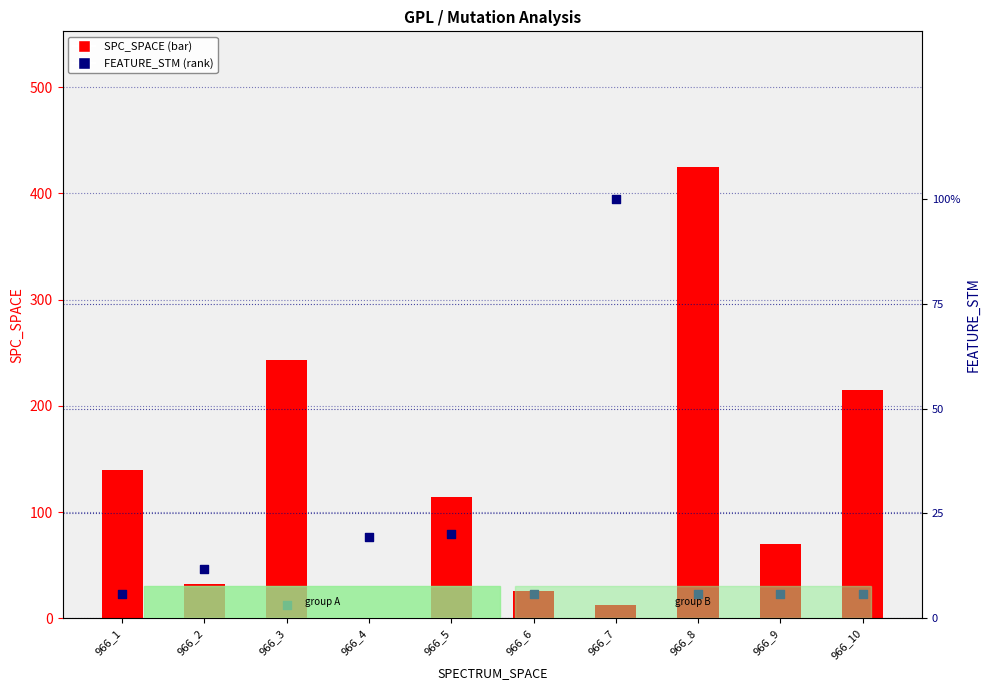

Which series has the widest spread of Y values?

FEATURE_STM